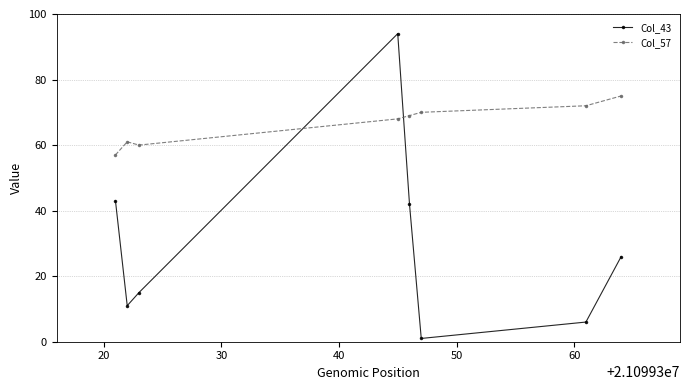

At how many categories does at least one series exceed 58?

7